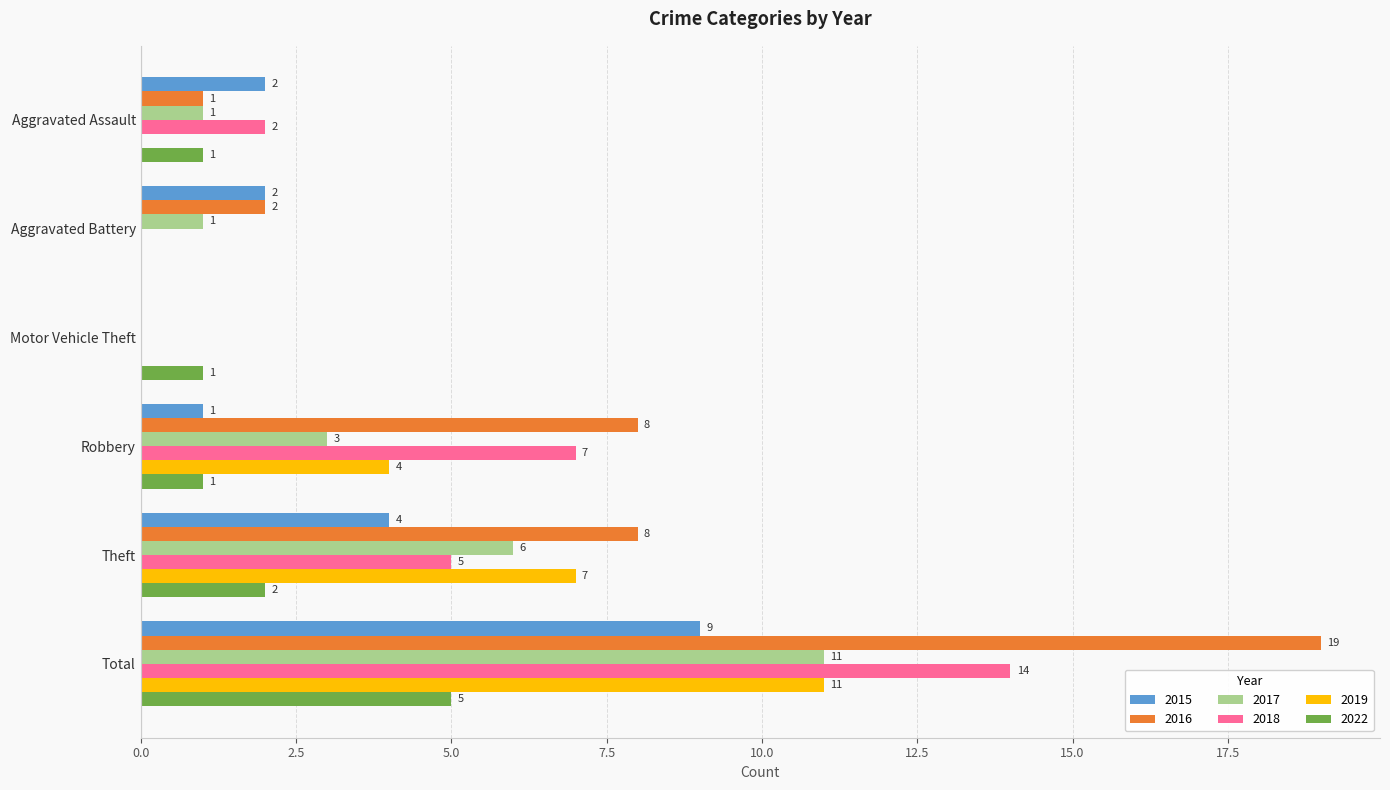

Is the value of 2017 at Total greater than the value of 2016 at Motor Vehicle Theft?

Yes